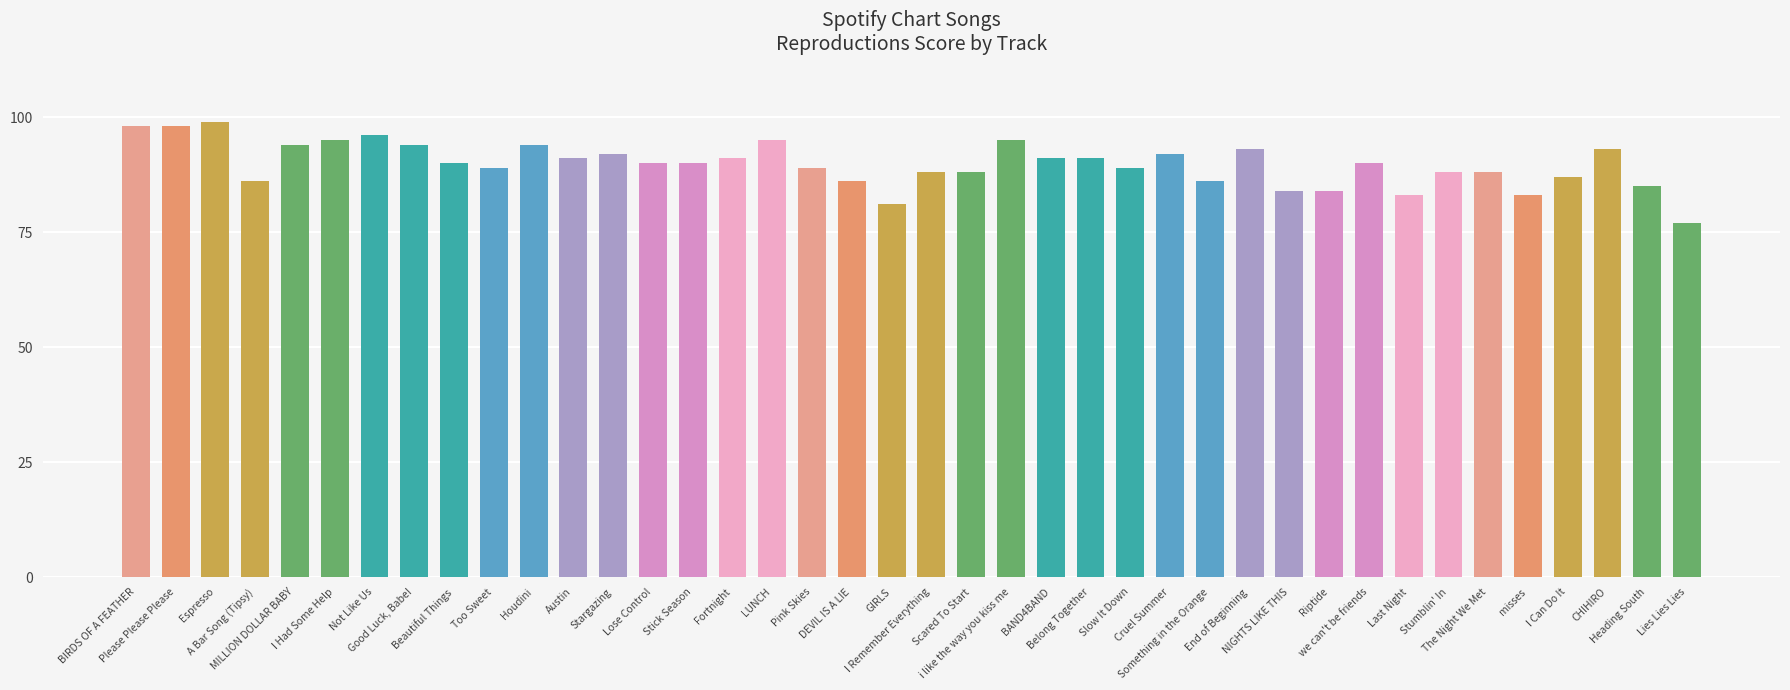

The chart shows a value of 83 at misses. True or false?

True